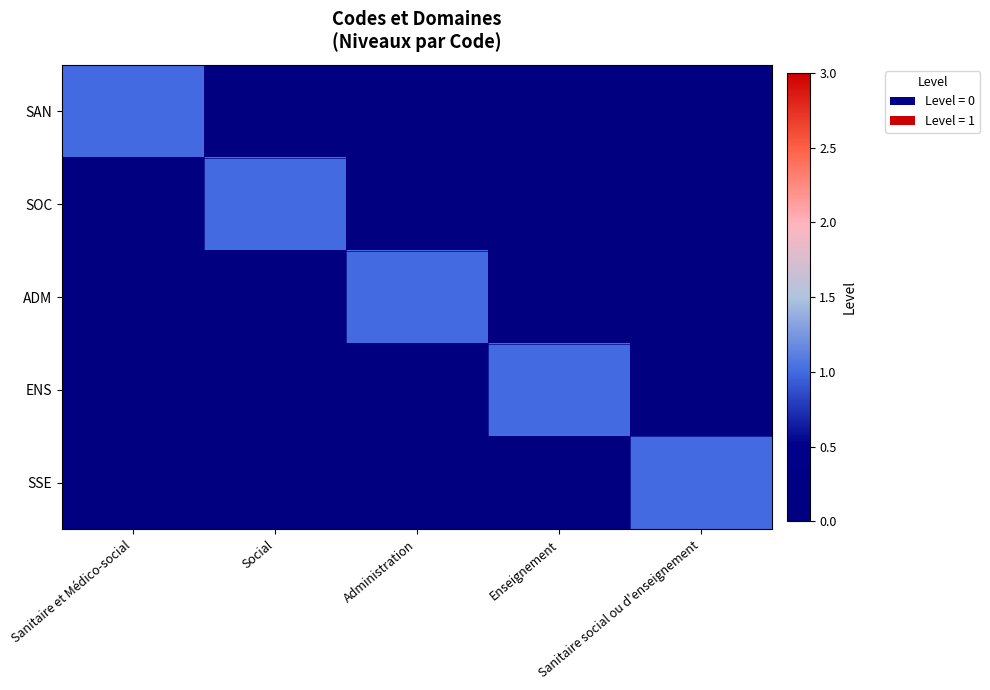

Reading left to right, transcribe all the data shown in this chart.

SAN: Sanitaire et Médico-social=1	Social=0	Administration=0	Enseignement=0	Sanitaire social ou d'enseignement=0
SOC: Sanitaire et Médico-social=0	Social=1	Administration=0	Enseignement=0	Sanitaire social ou d'enseignement=0
ADM: Sanitaire et Médico-social=0	Social=0	Administration=1	Enseignement=0	Sanitaire social ou d'enseignement=0
ENS: Sanitaire et Médico-social=0	Social=0	Administration=0	Enseignement=1	Sanitaire social ou d'enseignement=0
SSE: Sanitaire et Médico-social=0	Social=0	Administration=0	Enseignement=0	Sanitaire social ou d'enseignement=1